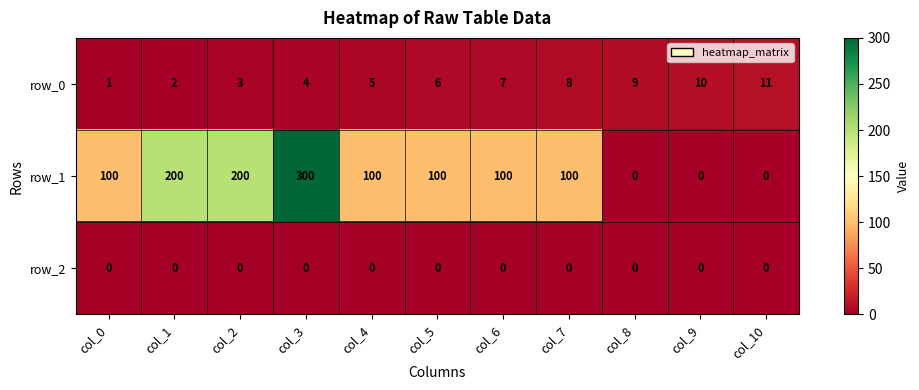

The value of row_2 at col_6 is 0. True or false?

True